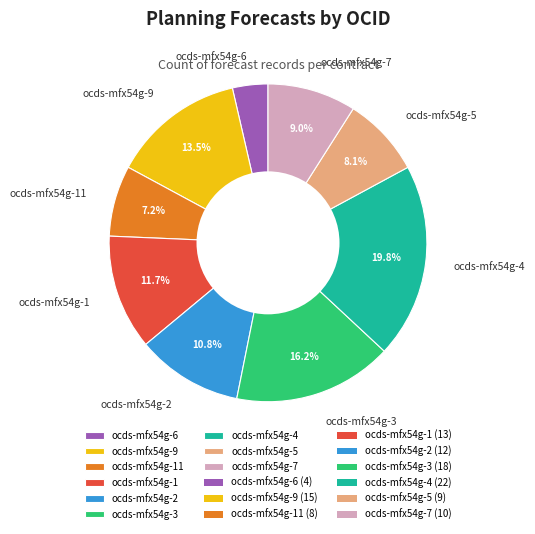

How many segments does this pie chart have?

9